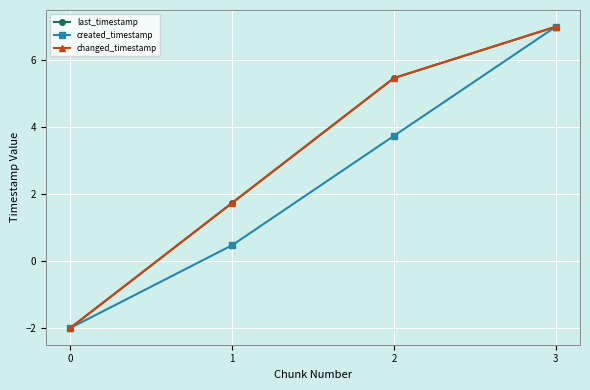

True or false: last_timestamp and created_timestamp intersect in this chart.

False